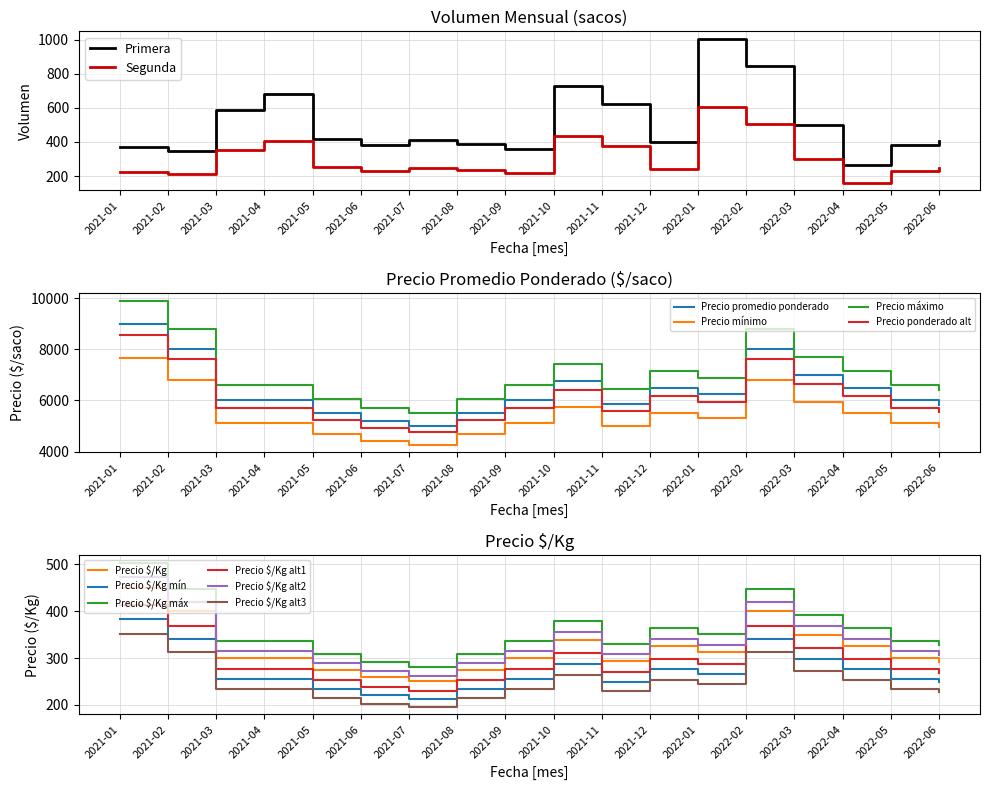

The Volumen series shows 622.4 at 2021-09. True or false?

False